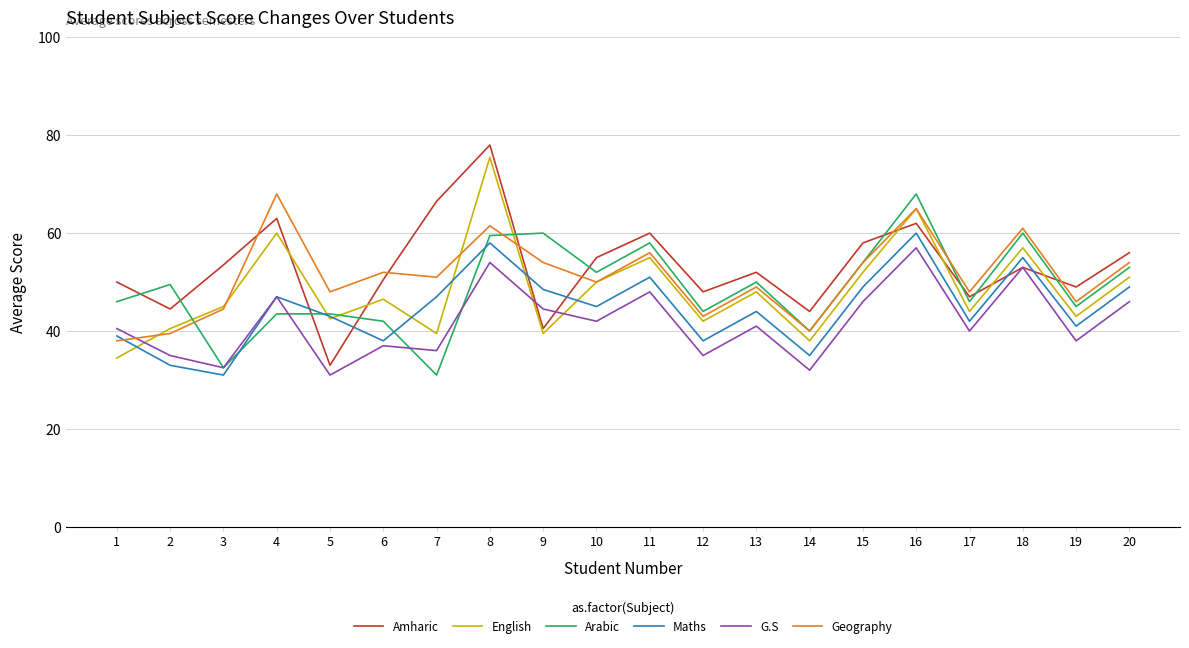

How many lines are shown in the chart?

6